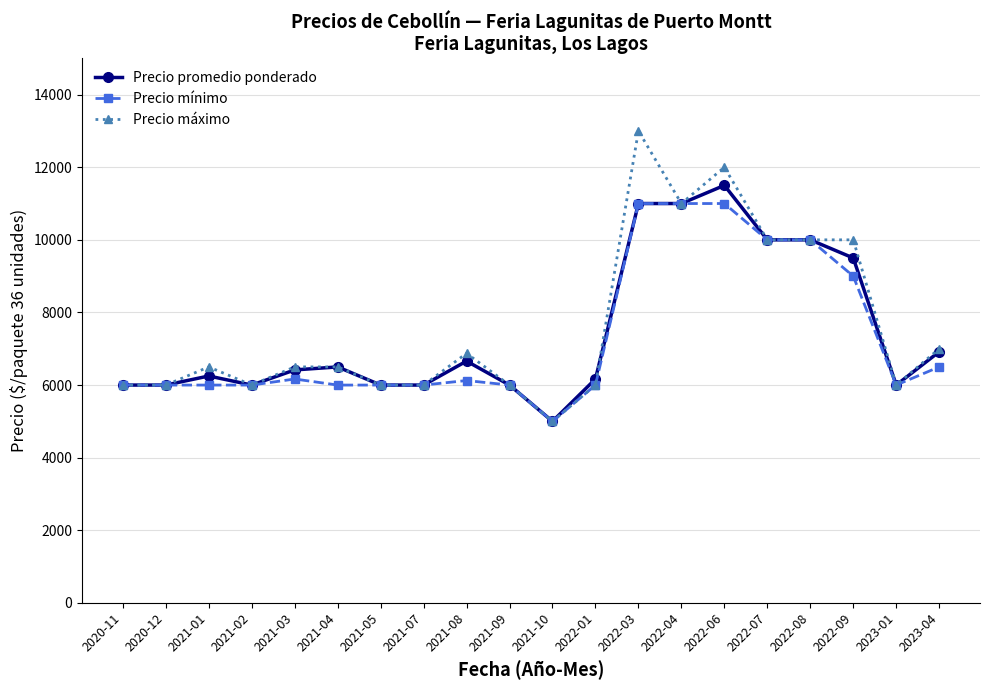

What is the highest value of the Precio promedio ponderado series?

11500